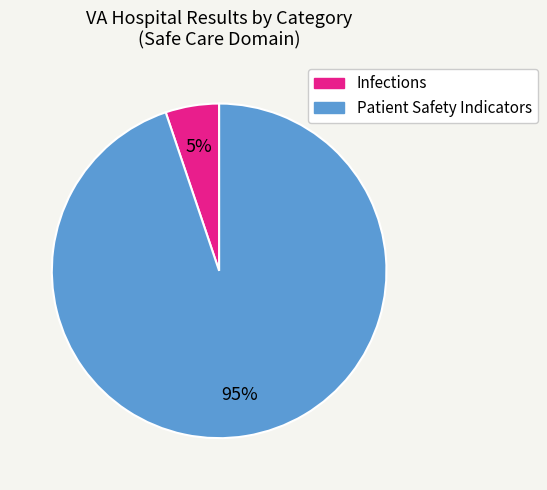

Is there any slice that represents more than half of the pie?

Yes